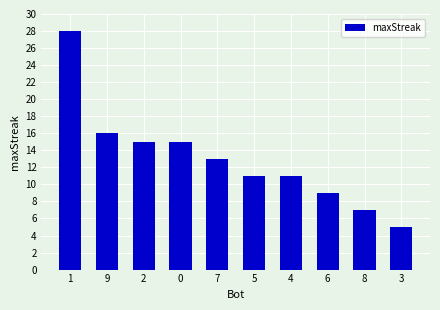

How many bars are there in total?

10